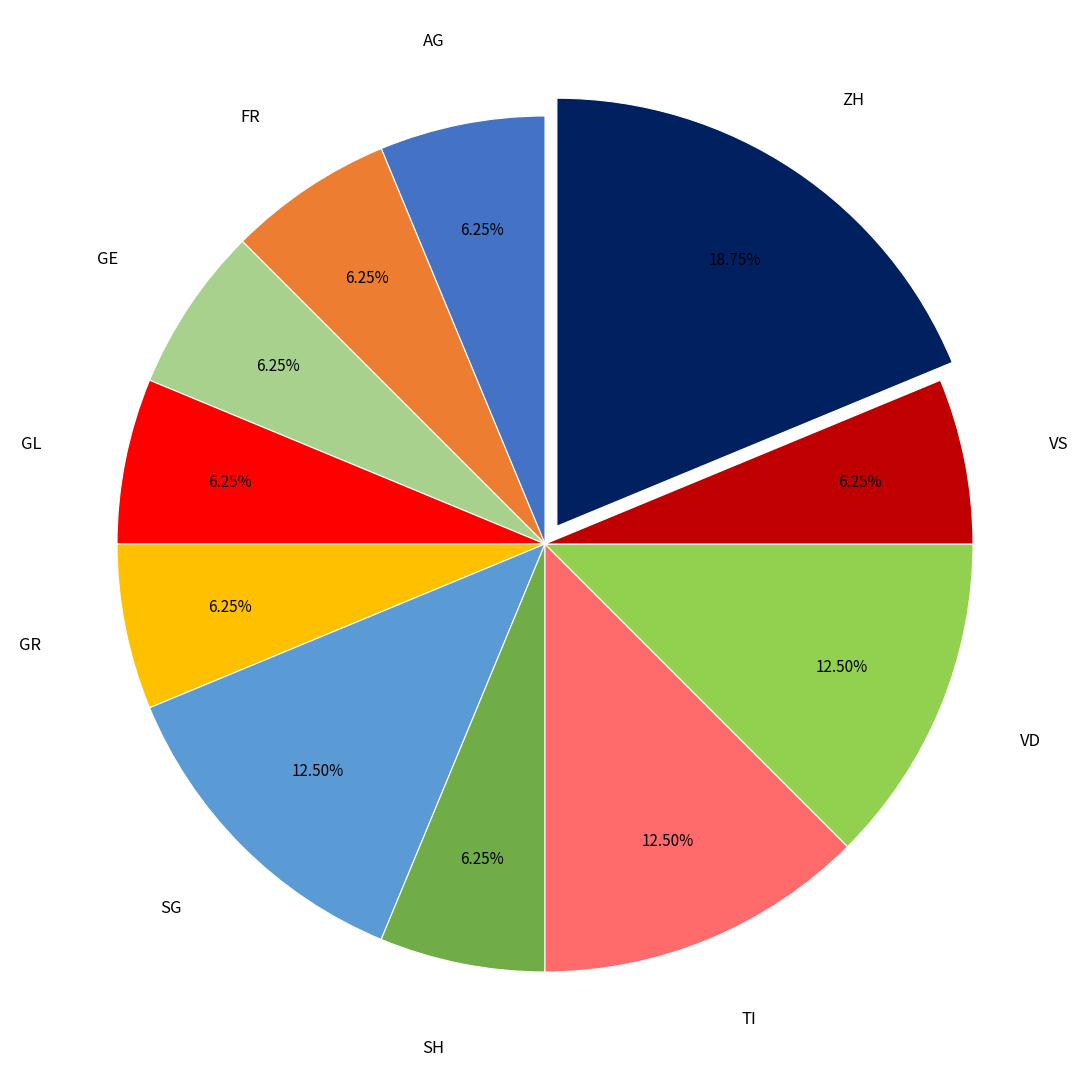

Which slice is the largest?

ZH